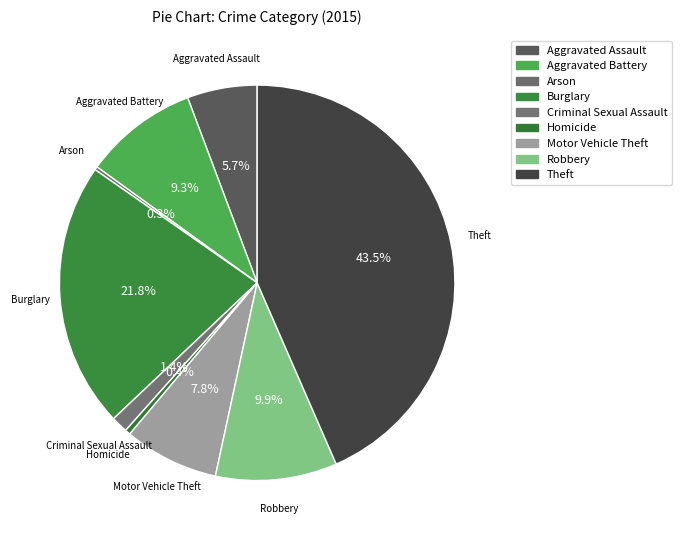

Do Criminal Sexual Assault and Motor Vehicle Theft together represent more than half of the pie?

No